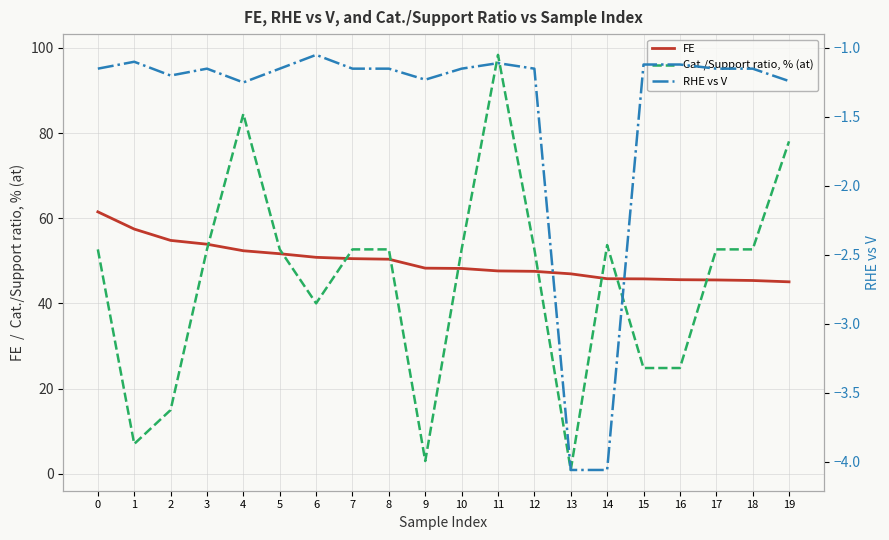

Between 3 and 11, which is larger?

3